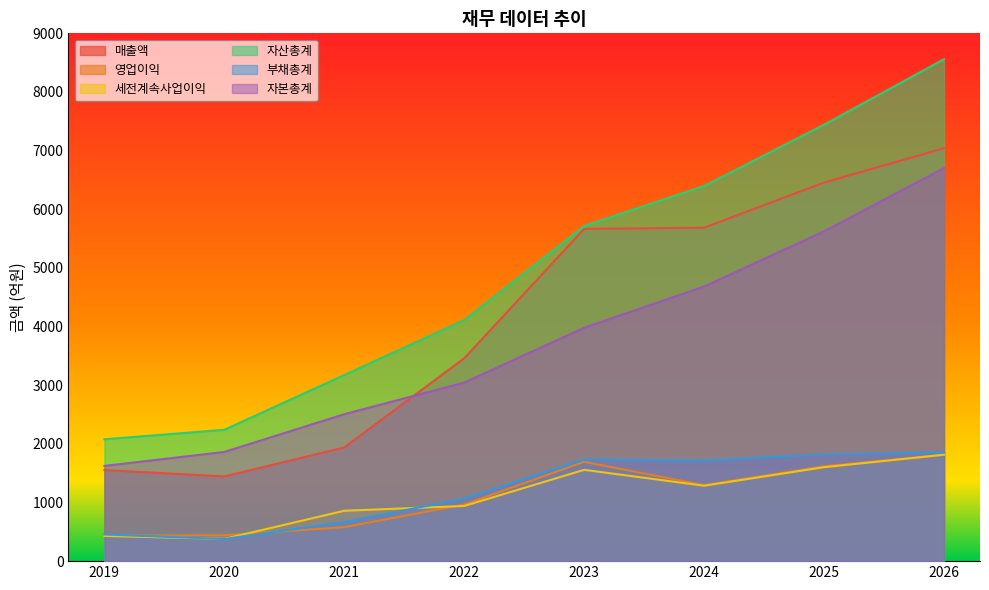

True or false: 자본총계 and 자산총계 intersect in this chart.

False